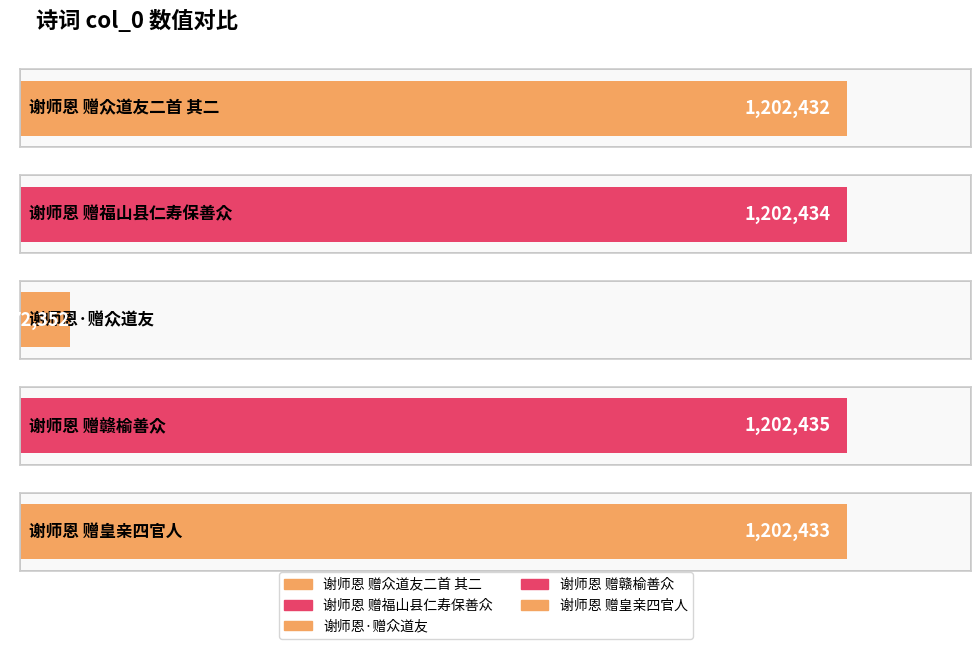

What is the approximate value at 谢师恩·赠众道友?

72352